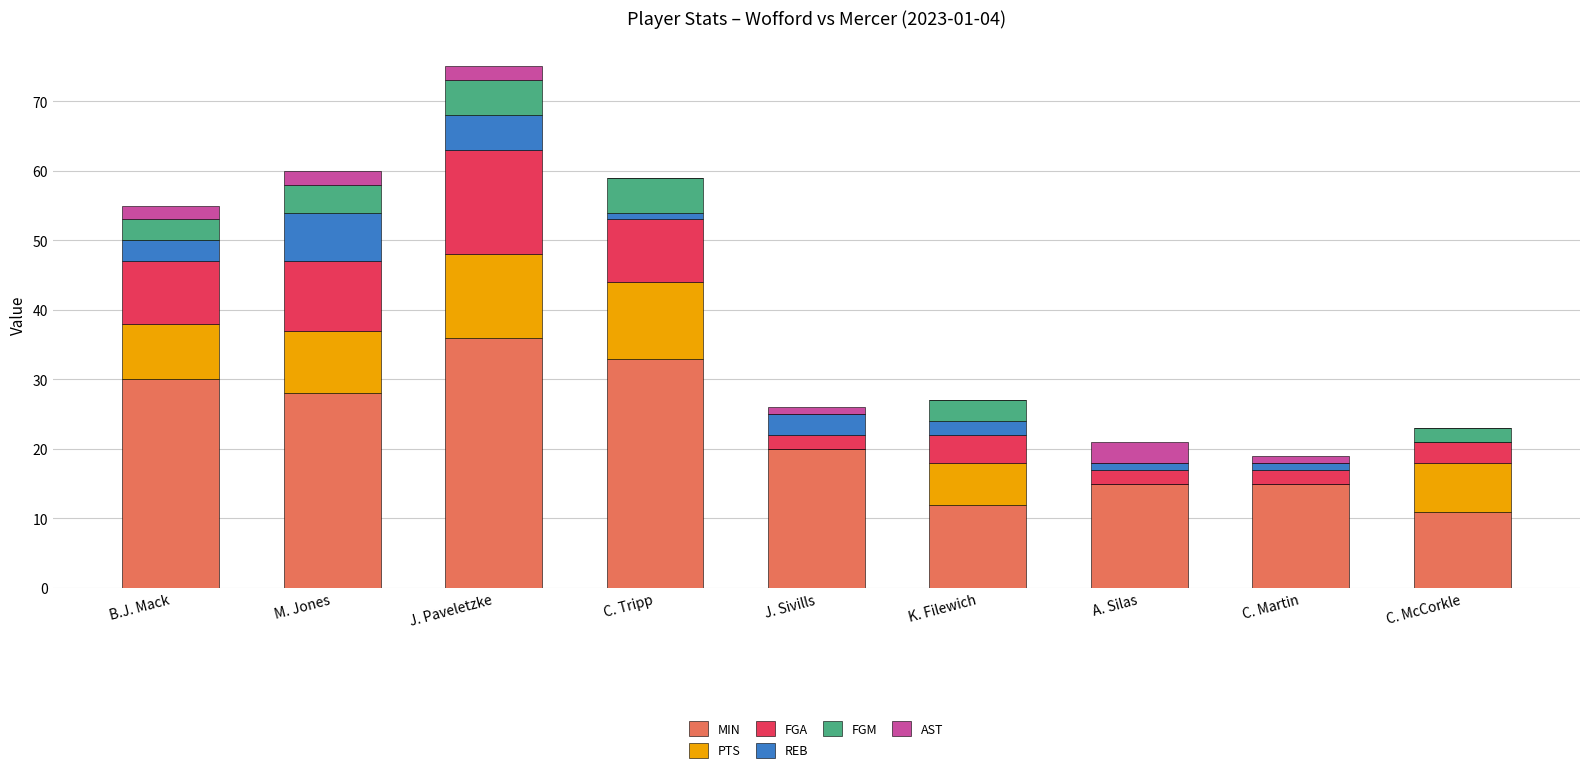

Which category has the highest value in the MIN series?

J. Paveletzke